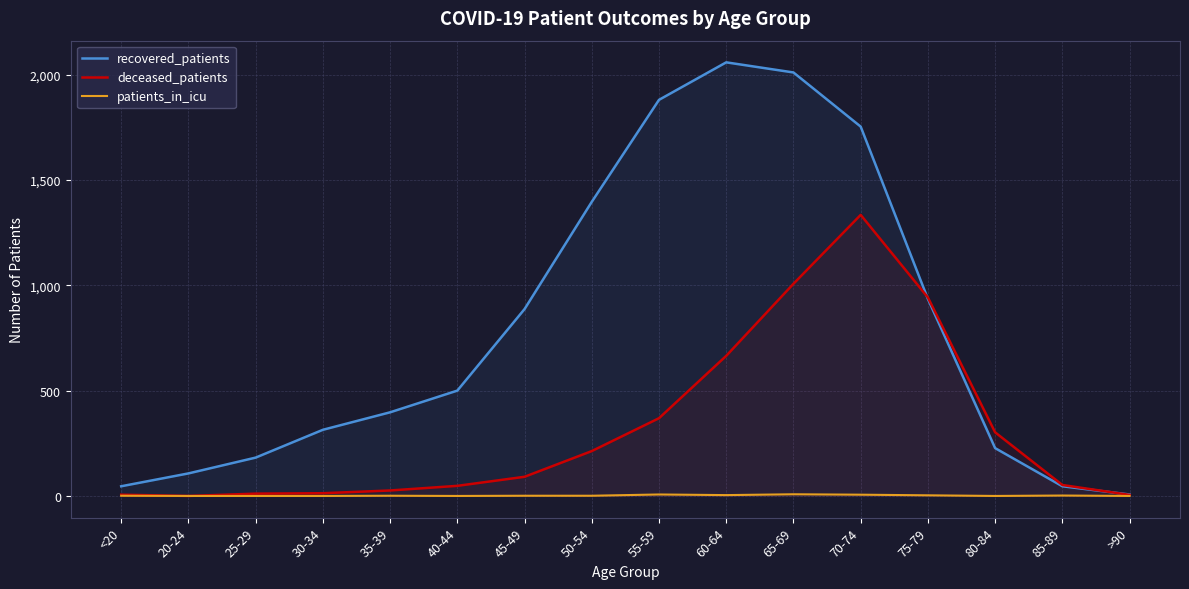

Which series has the widest spread of values?

recovered_patients